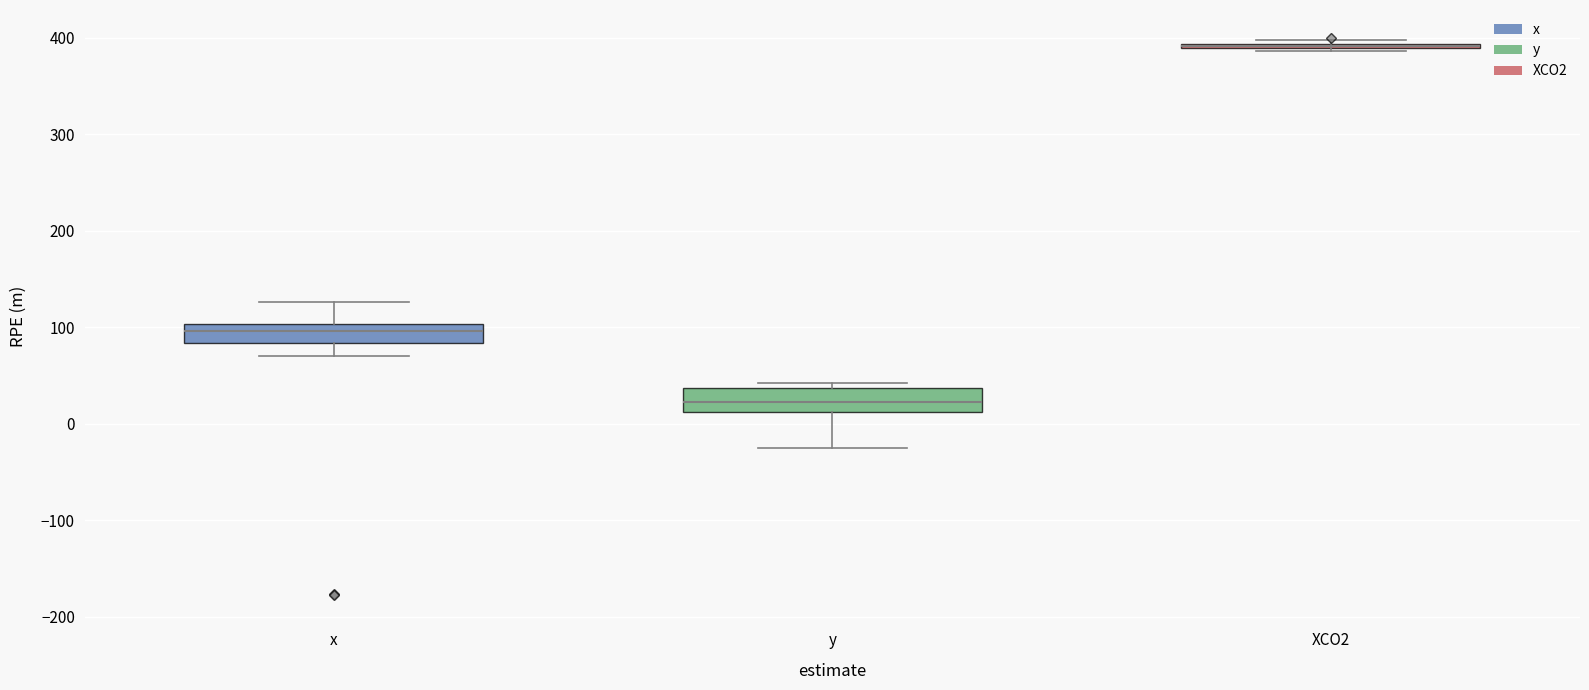

Where is the lower edge of the box for x on the y-axis? The values are not printed on the chart, so give them approximately, as read against the axis.

80